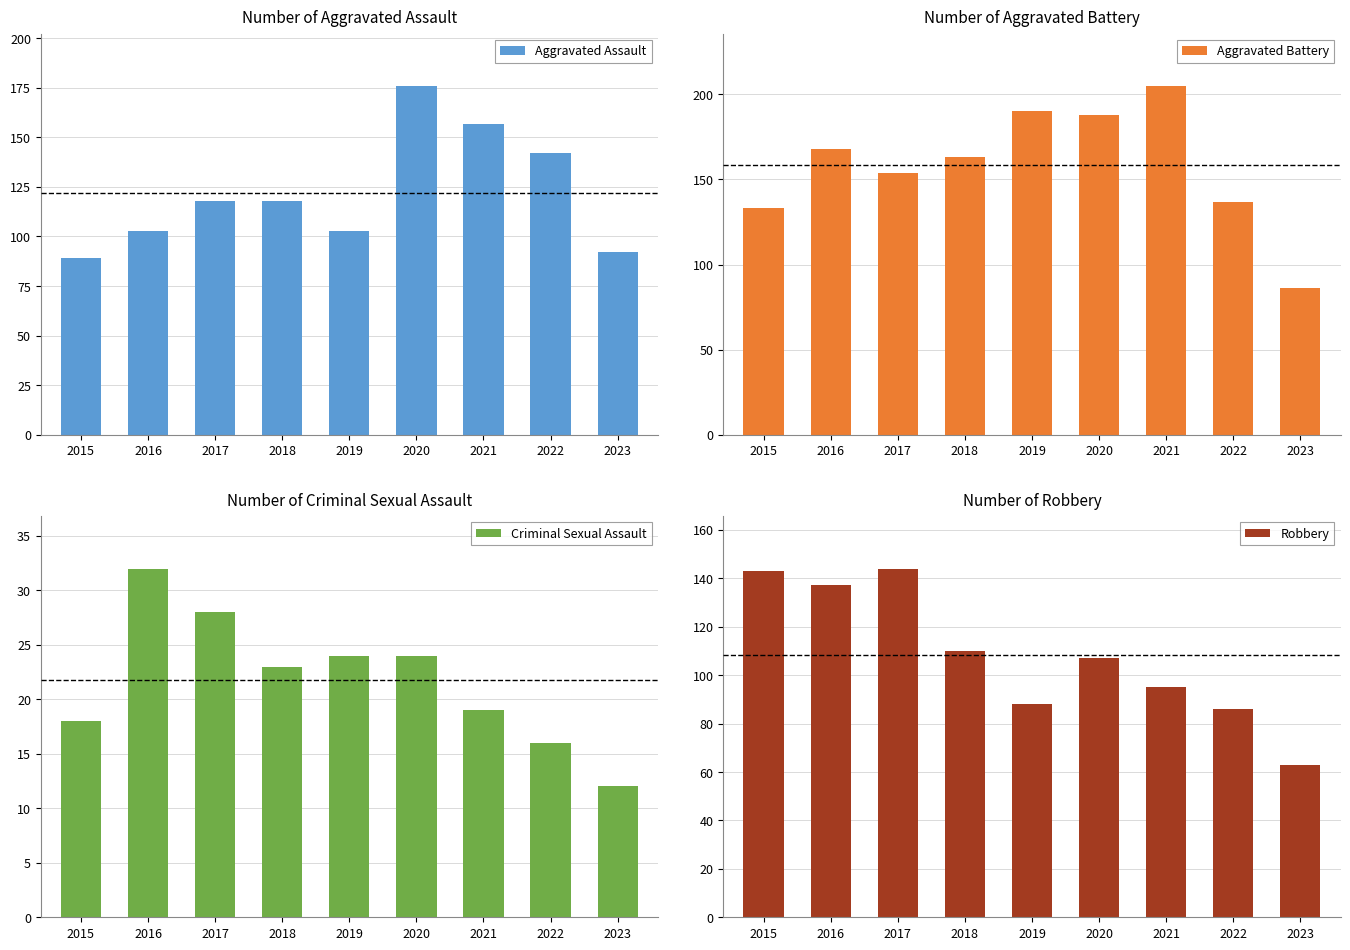

What is the sum of all Criminal Sexual Assault values?

196